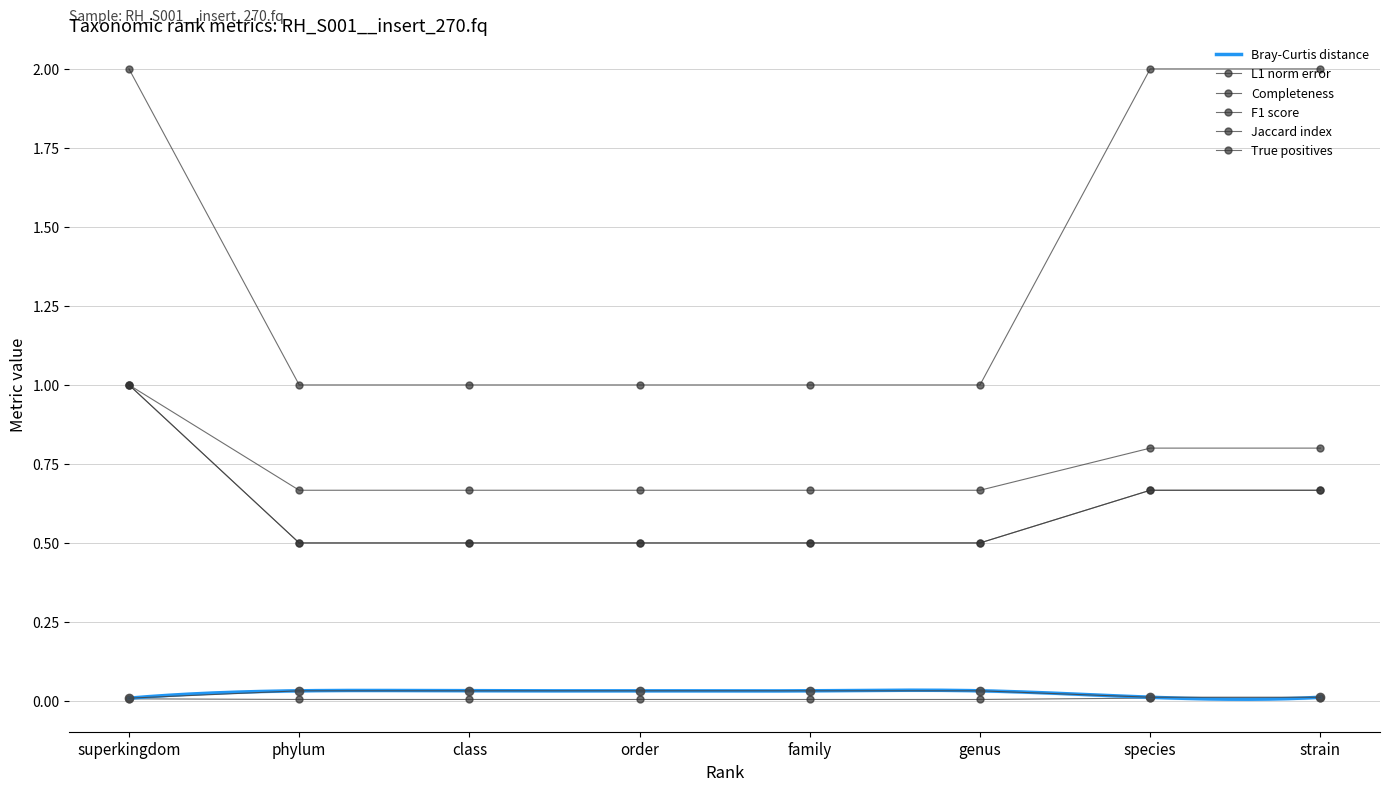

True or false: True positives has more than 1 interior local peaks.

False